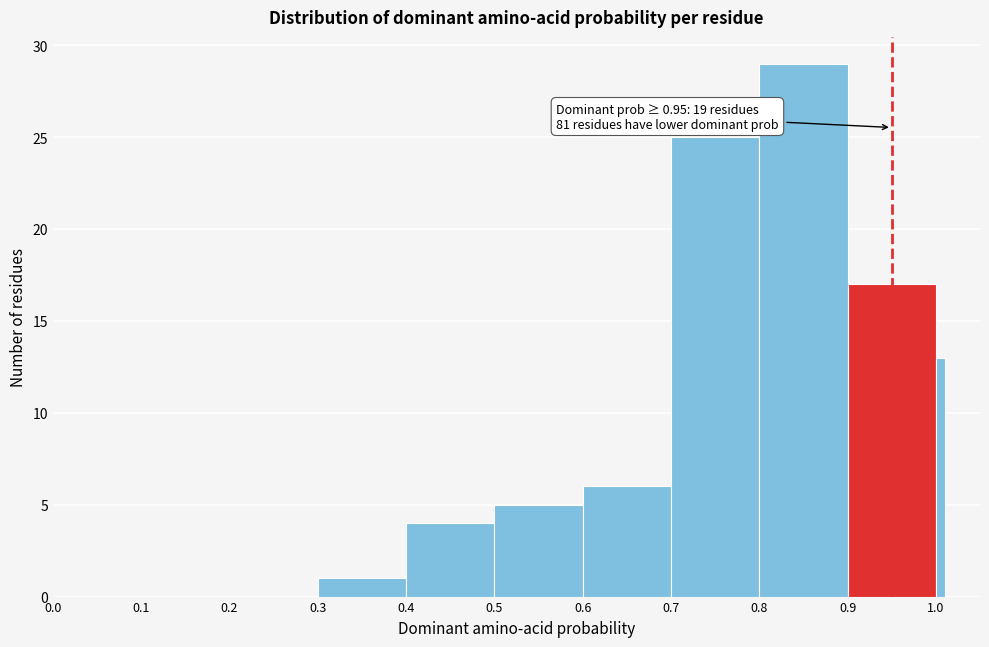

Around what value on the x-axis is the tallest bar? Give the approximate position of its centre, as read against the axis.

0.85